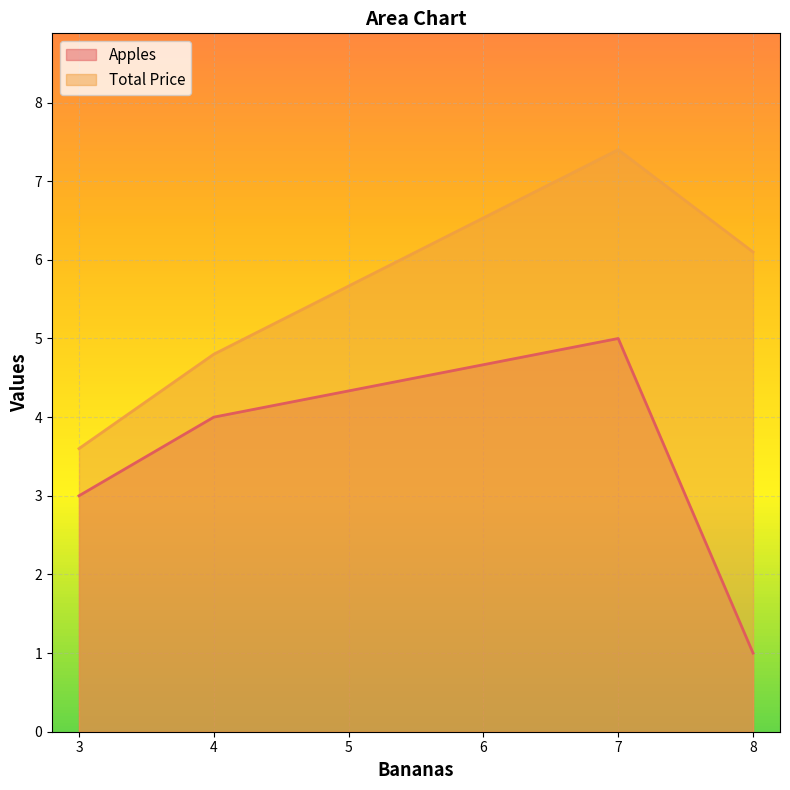

True or false: Apples has more than 1 points higher than both neighbors.

False